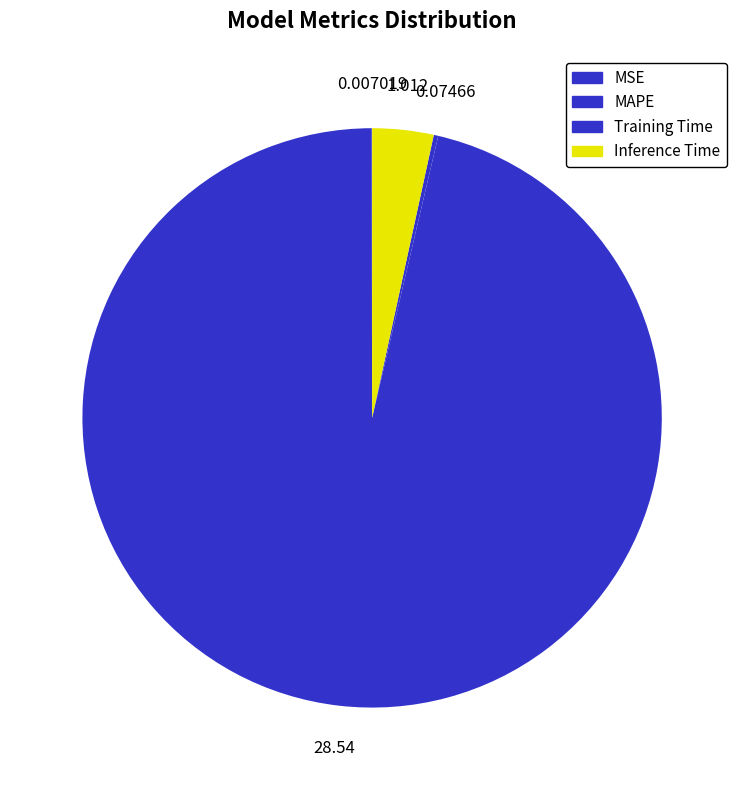

To the nearest percent, what is the difference between the Inference Time and MAPE slice percentages?

93%